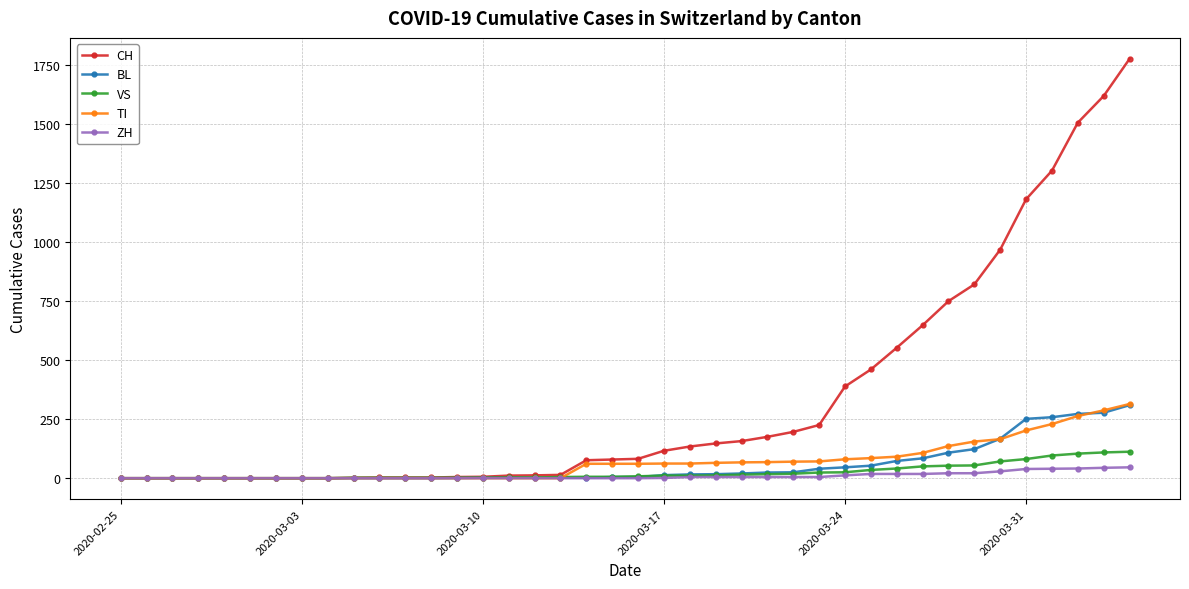

Which series has the largest total across all categories?

CH